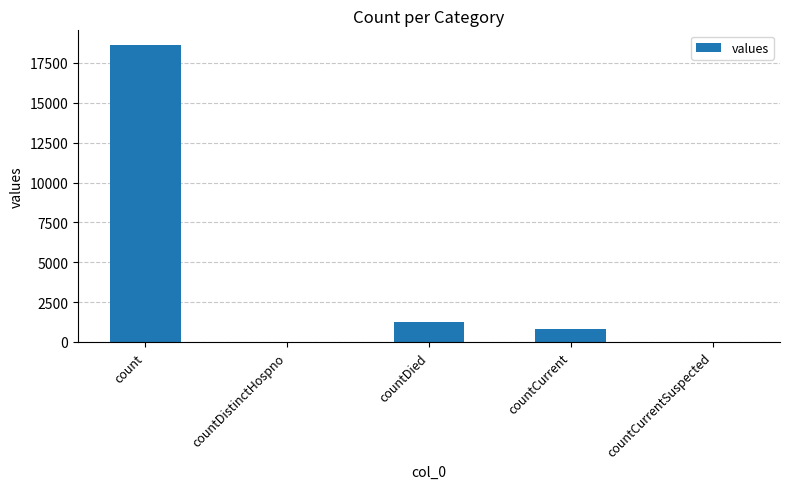

What is the sum of the values at countCurrent and countDistinctHospno?

789